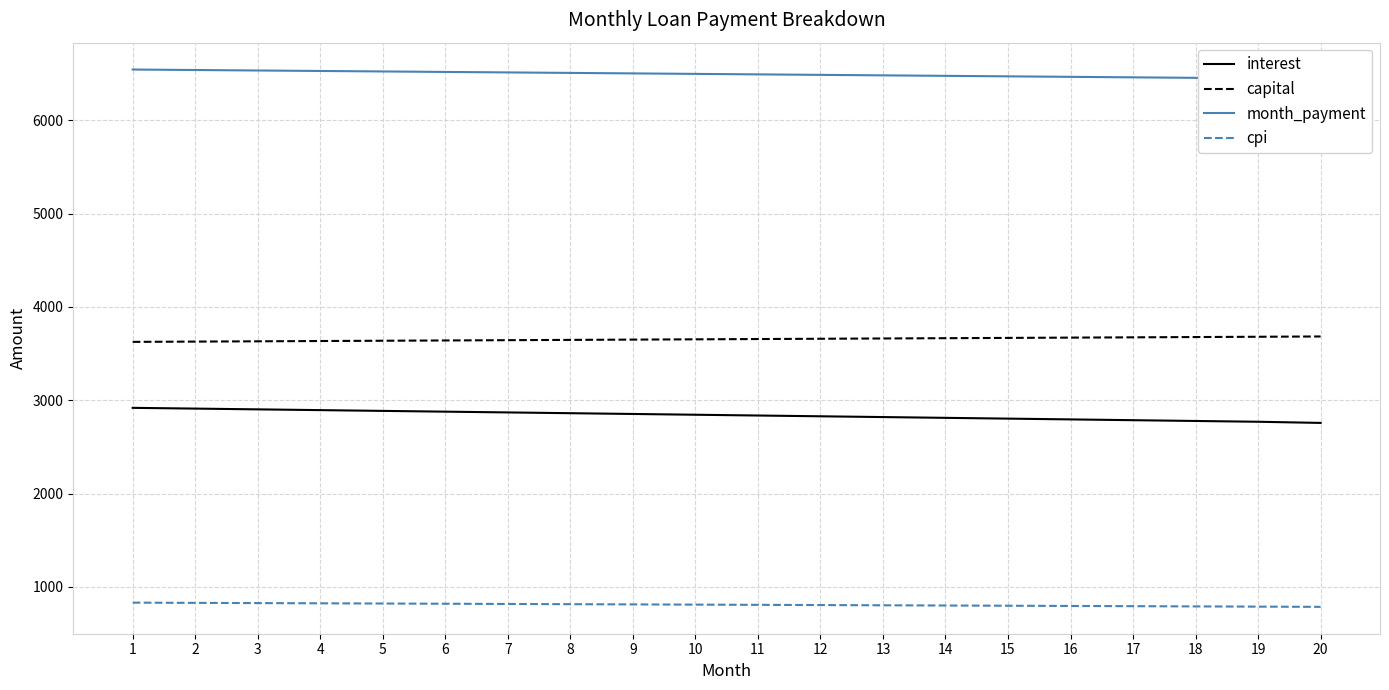

True or false: interest and month_payment intersect in this chart.

False